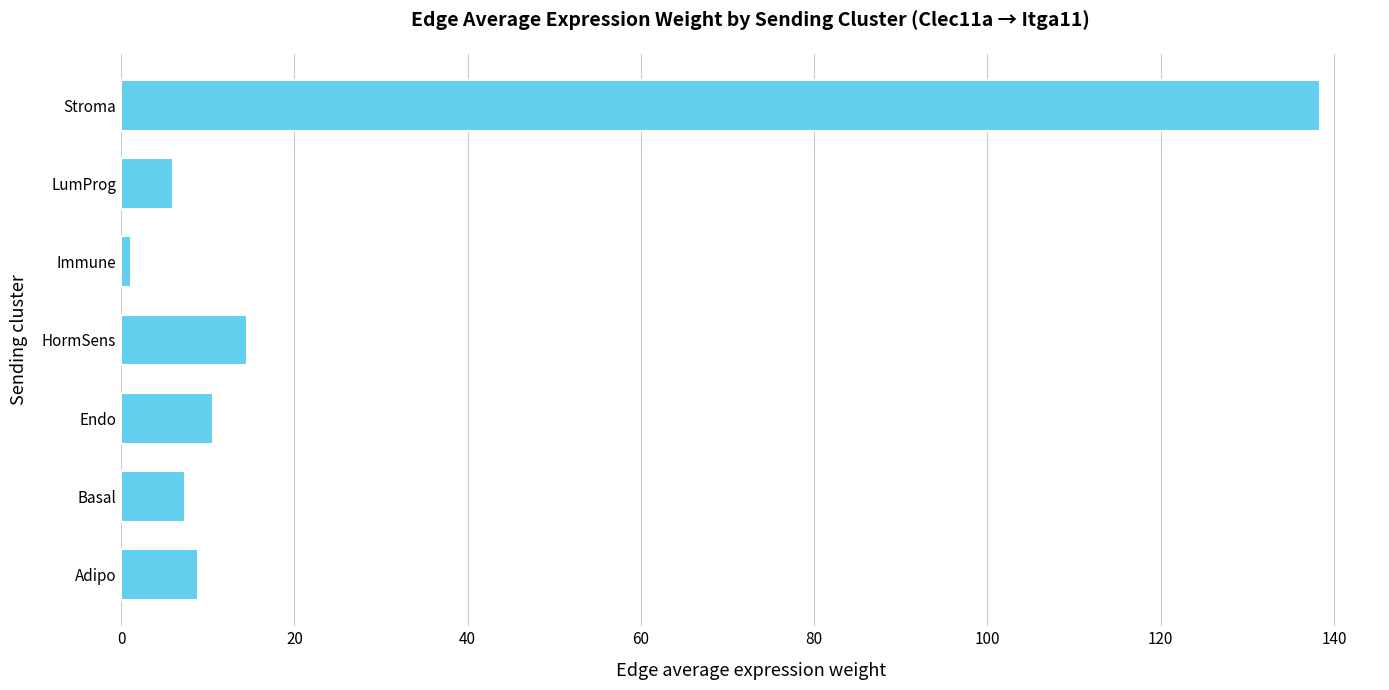

What is the sum of all values?

187.0